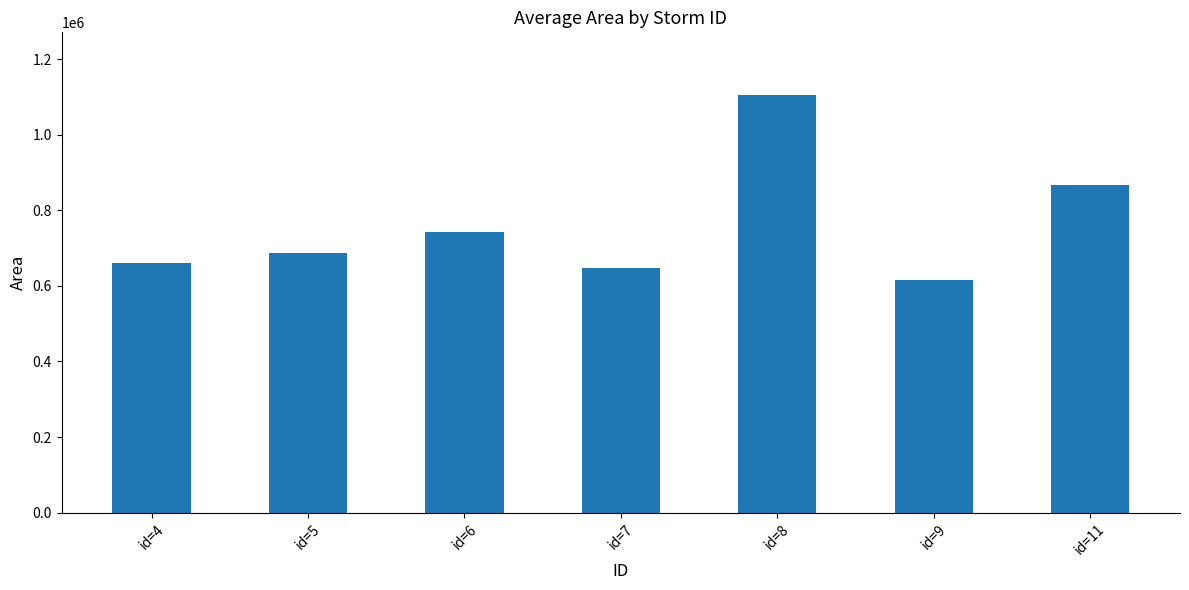

What is the difference between the values at id=8 and id=11?

237500.0